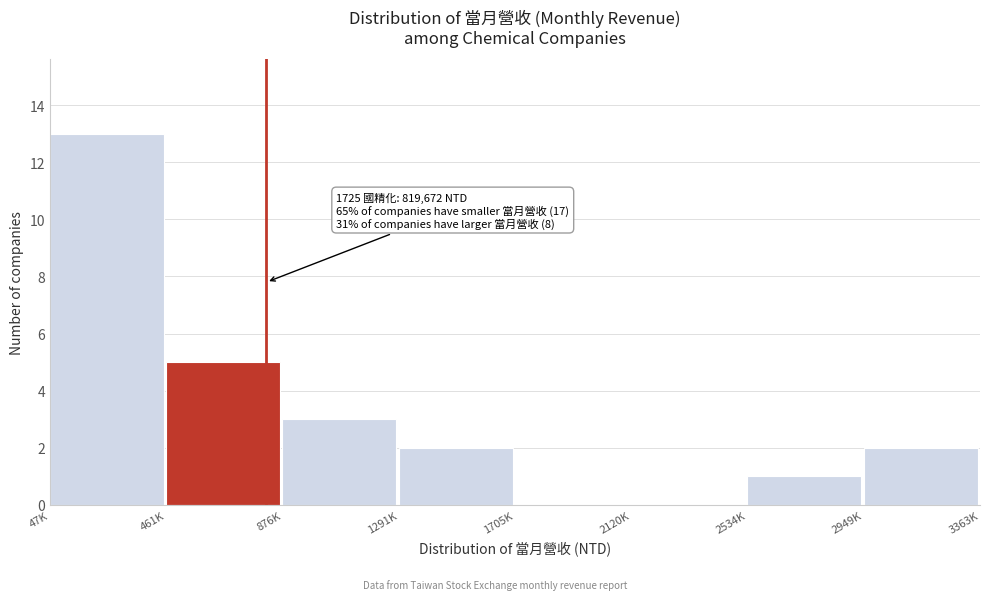

Reading left to right, list all the values displayed in this chart.

47K=13	461K=5	876K=3	1291K=2	1705K=0	2120K=0	2534K=1	2949K=2